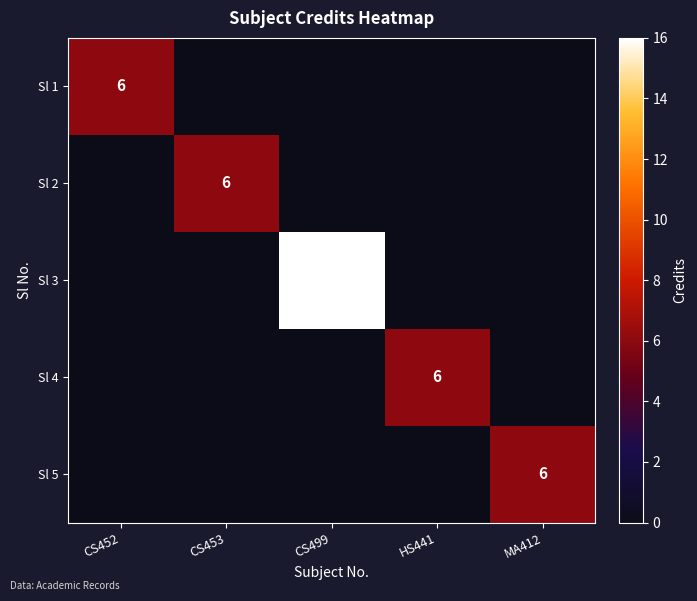

True or false: Sl 5 has a value of 6 at MA412.

True